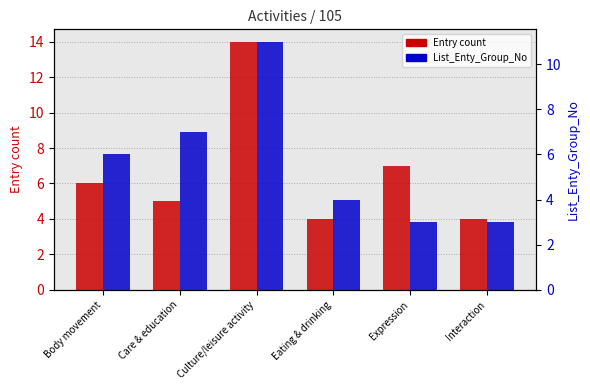

Is the value of List_Enty_Group_No at Care & education greater than the value of Entry count at Expression?

No